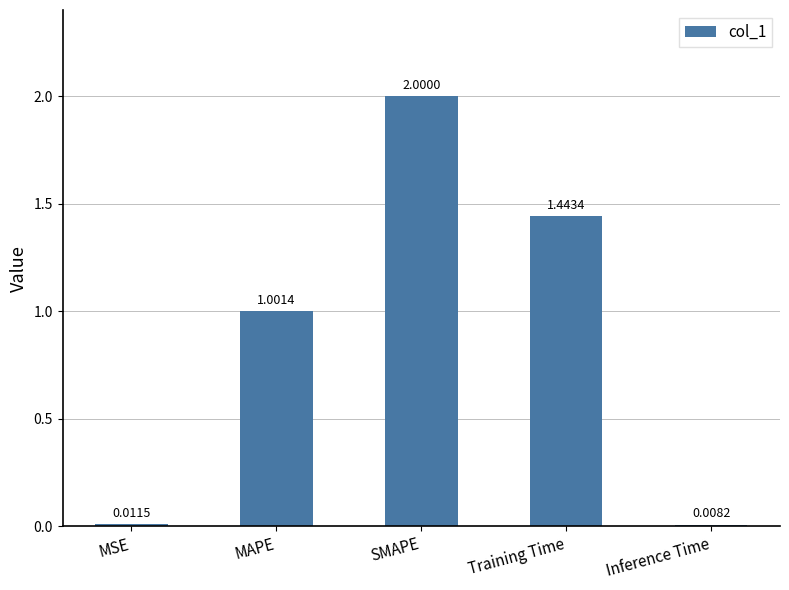

Are the bars horizontal?

No